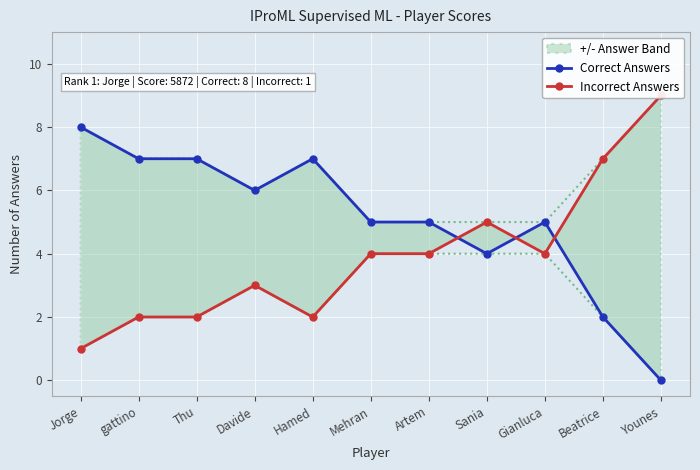

What is the value of the Incorrect Answers point at the 8th from the left?

5